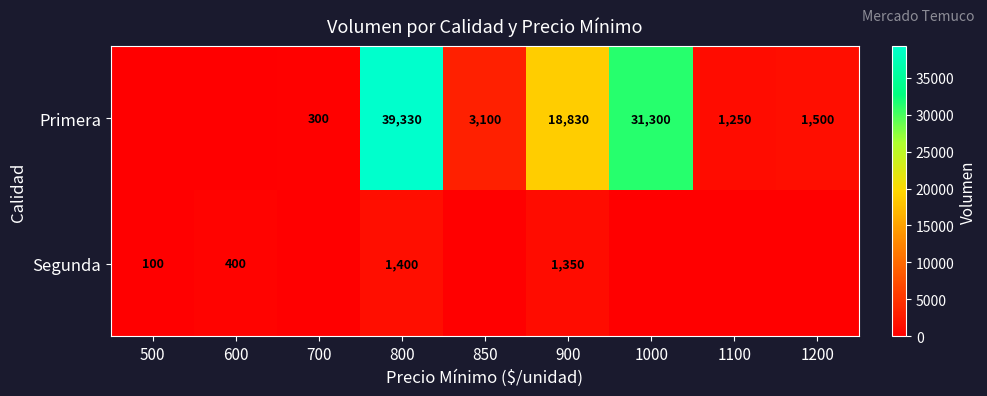

What is the total value across all series at 900?

20180